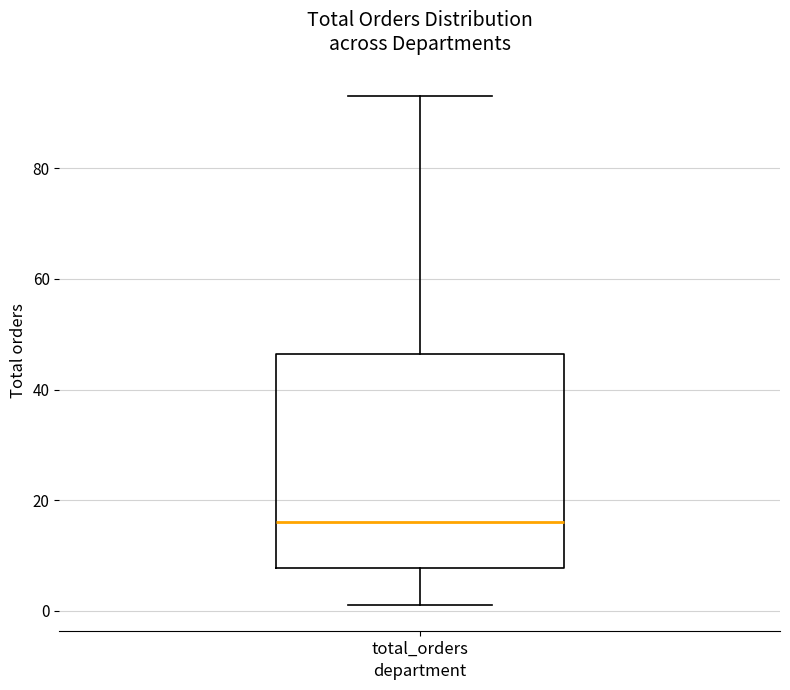

Read this box plot against the y-axis: the position of the median line, the range covered by the box, and the ends of both whiskers. The values are not printed on the chart, so give them approximately, as read against the axis.

median 16, box 8 to 46, whiskers 2 to 94